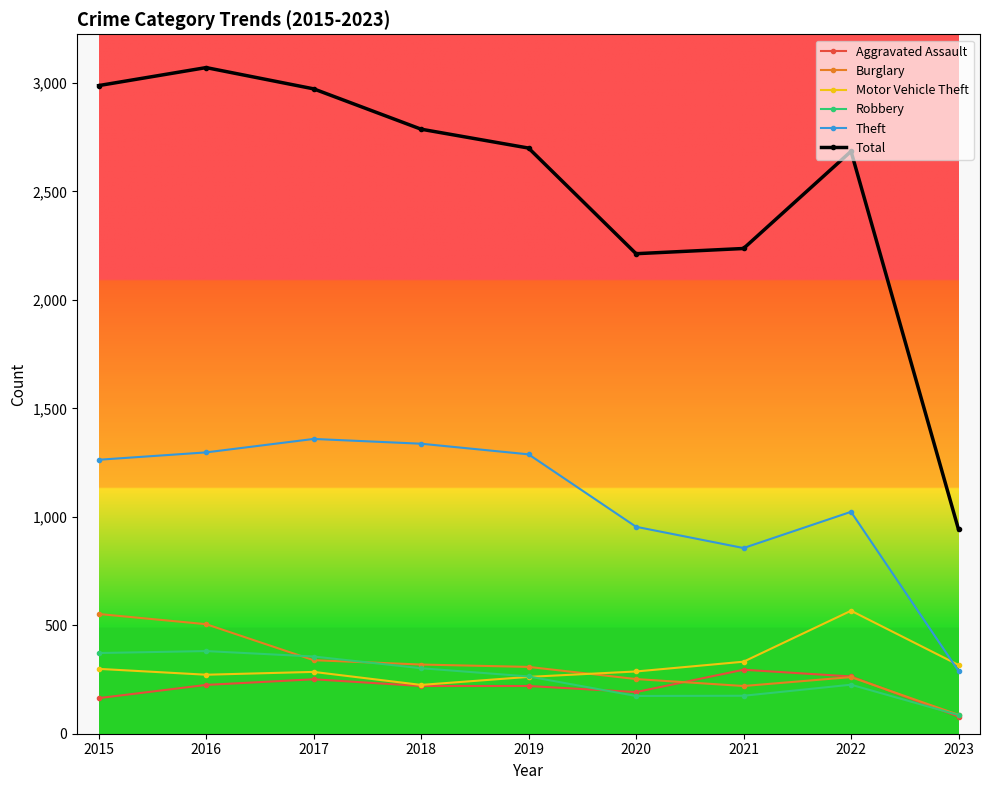

What is the difference between the highest and lowest values at 2018?

2567